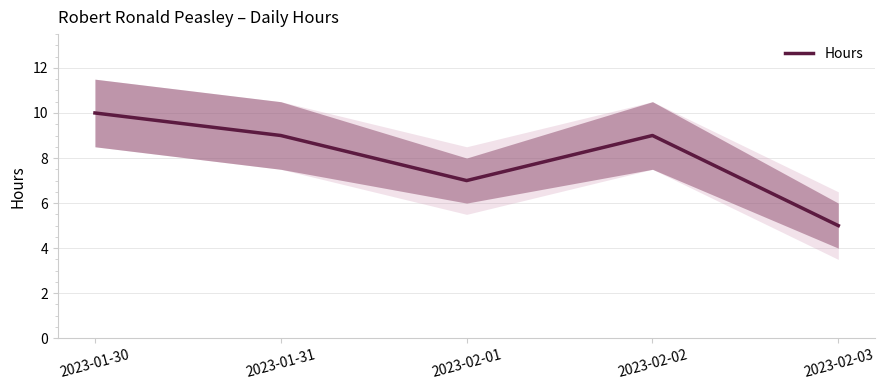

What is the greatest value displayed?

10